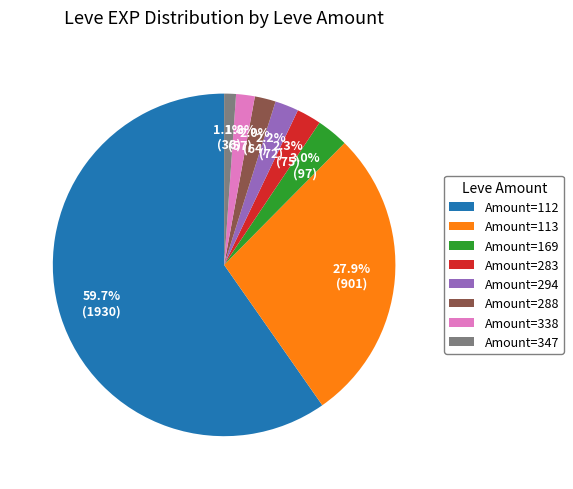

What percentage is NOT represented by Amount=288?

98.0%